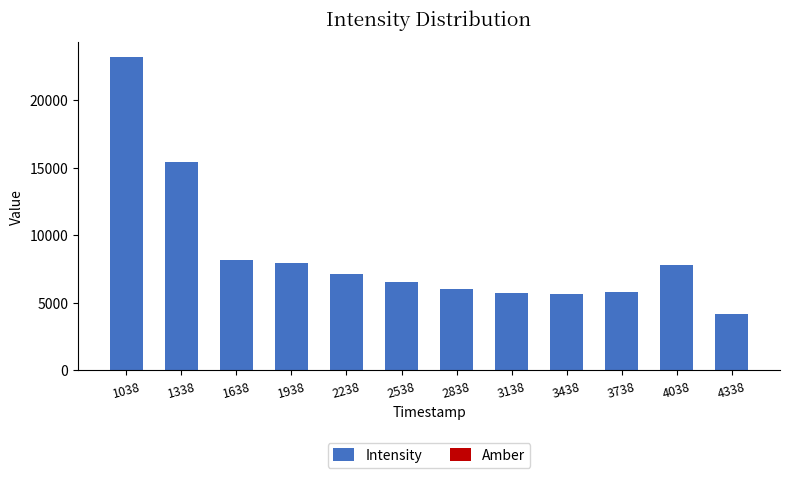

Which category has the highest value in the Intensity series?

1038